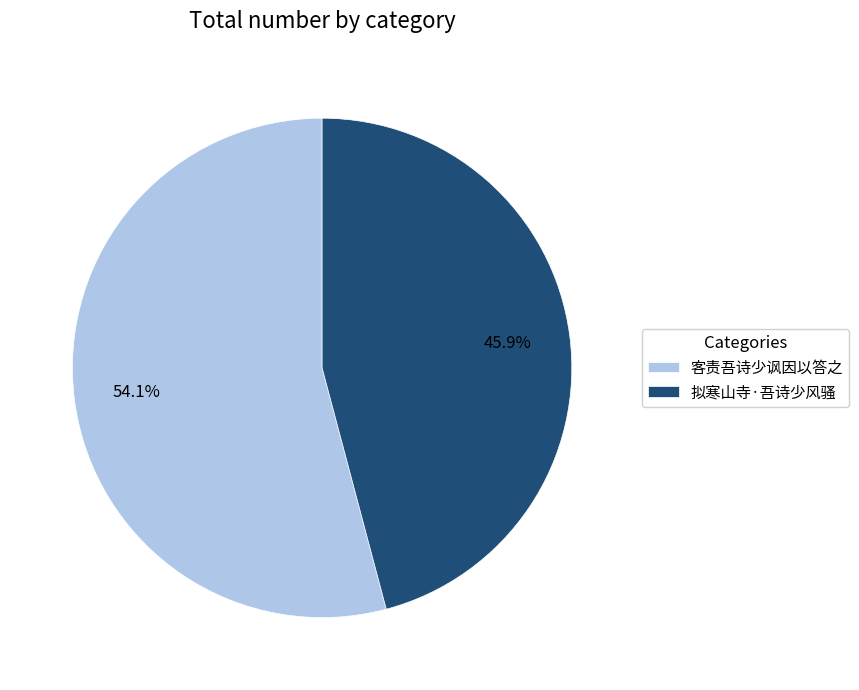

Approximately how many times larger is the value at 拟寒山寺·吾诗少风骚 compared to 客责吾诗少讽因以答之?

0.8